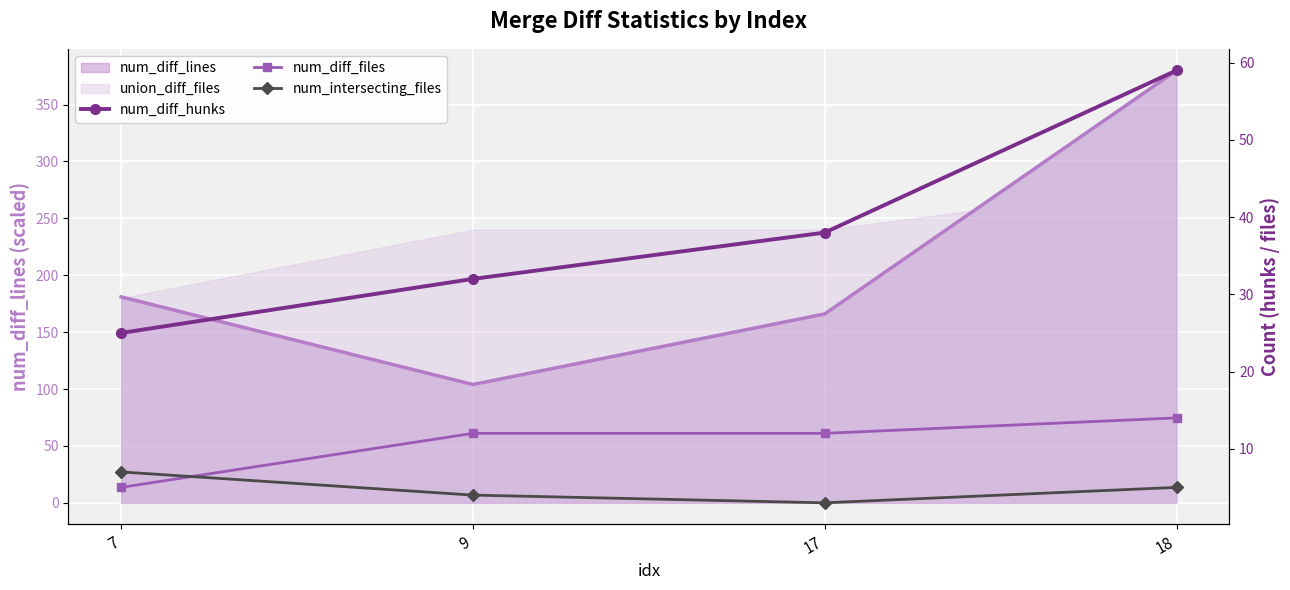

The value of num_diff_files at 7 is 5. True or false?

True